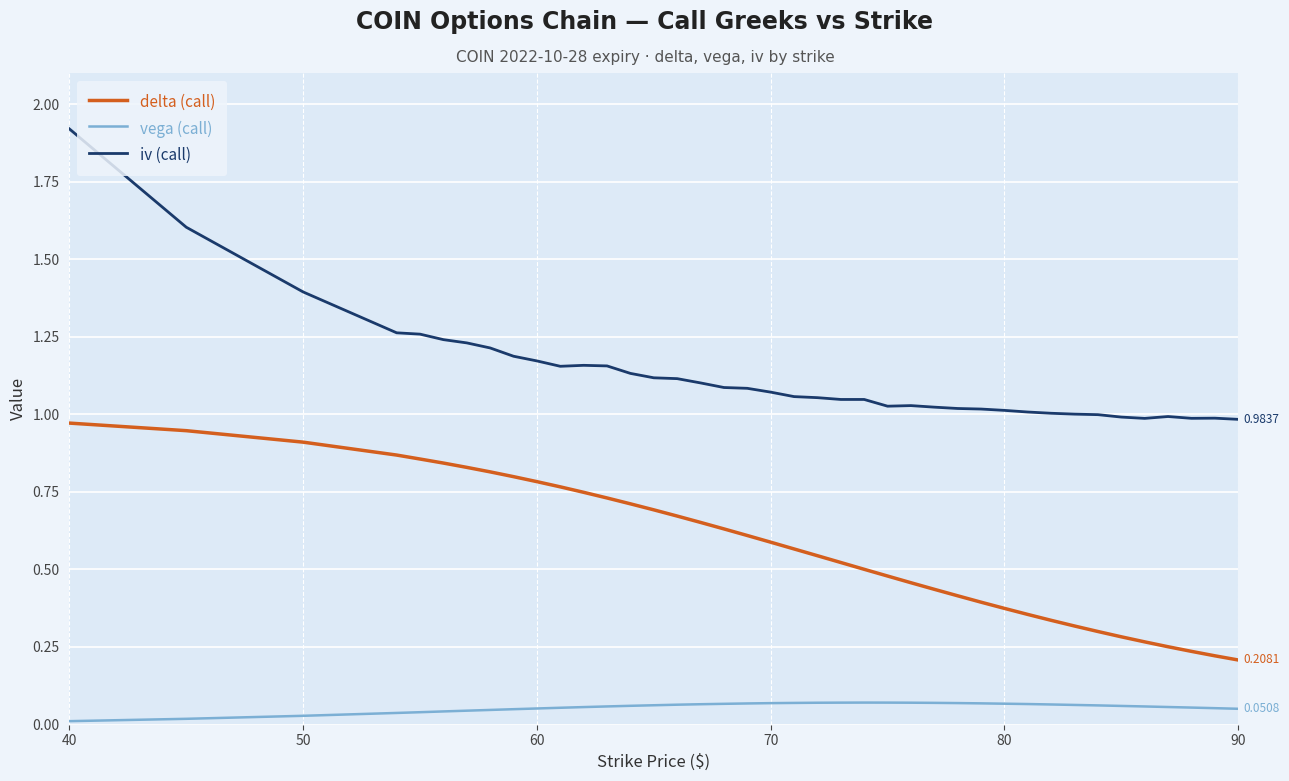

How many lines are shown in the chart?

3